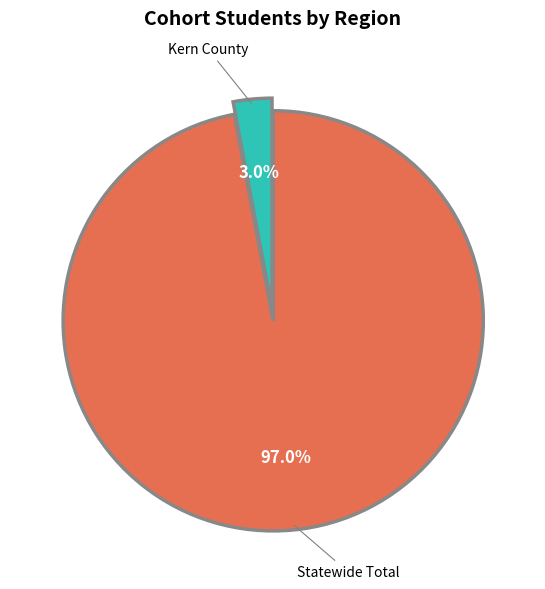

To the nearest percent, what percentage of the pie is Statewide Total?

97%